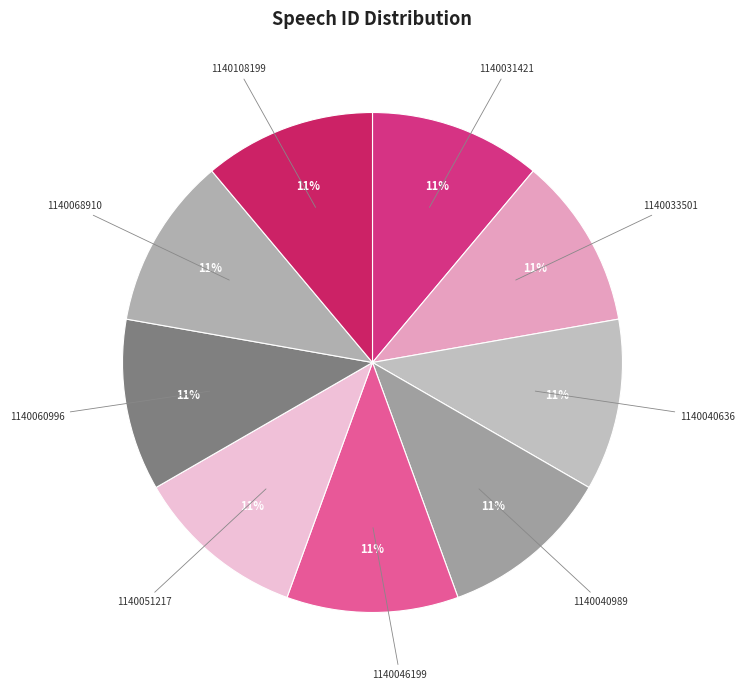

To the nearest percent, what is the average slice percentage?

11%